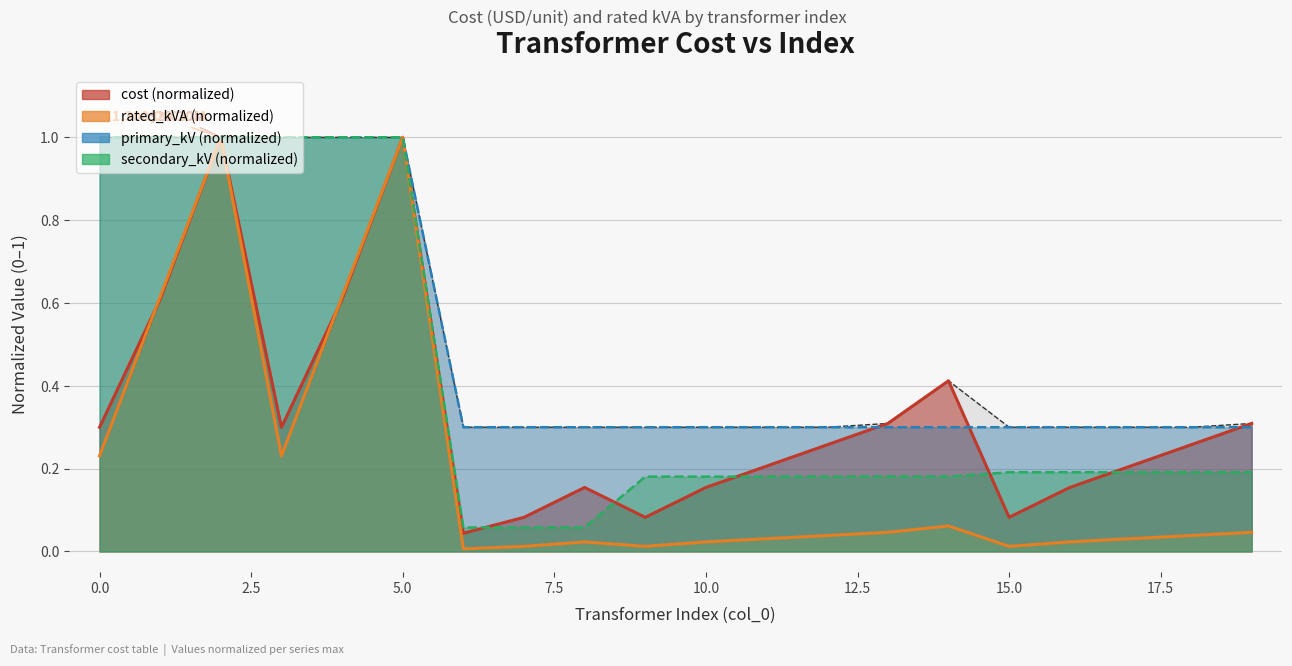

At 13, list the series in order from smallest to largest.

rated_kVA, secondary_kV, primary_kV, cost